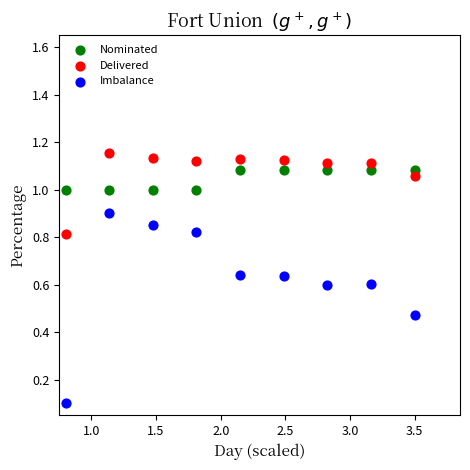

What is the X range (max minus min) for the scatter plot?

2.7